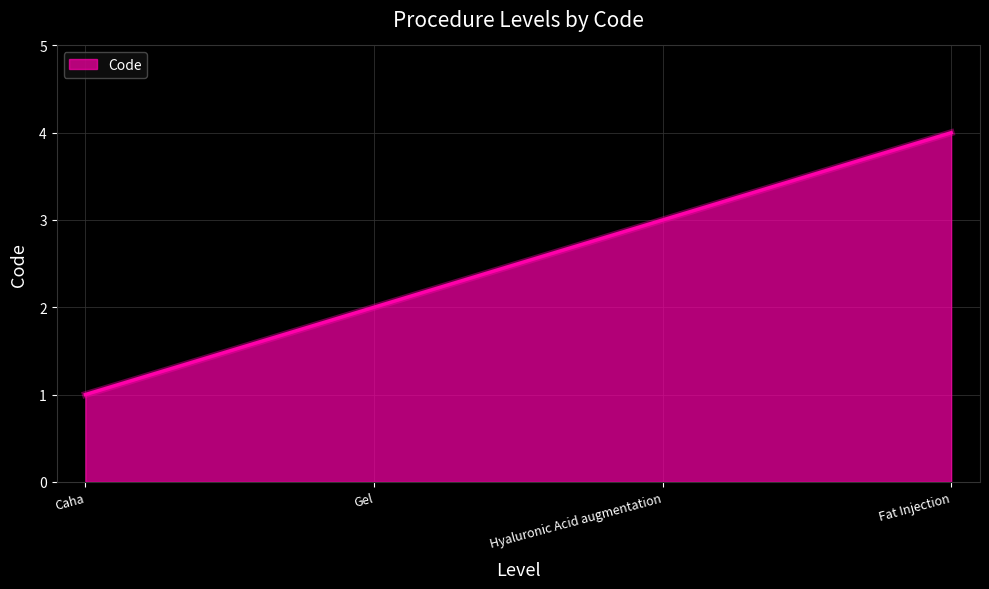

What value does the data have at Hyaluronic Acid augmentation?

3